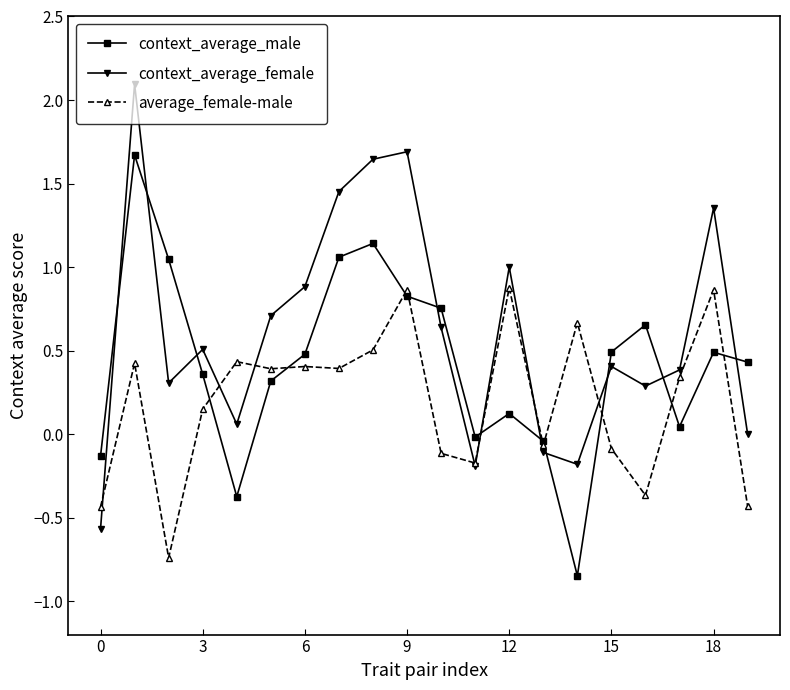

How many negative values does the average_female-male series have?

8